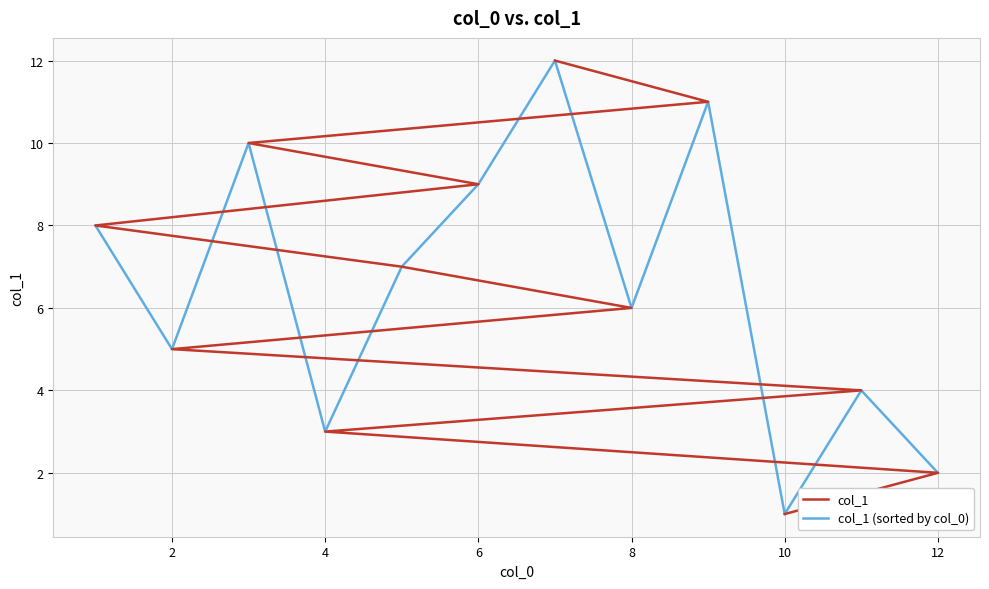

At which category does col_1 (sorted by col_0) reach its first local valley?

2